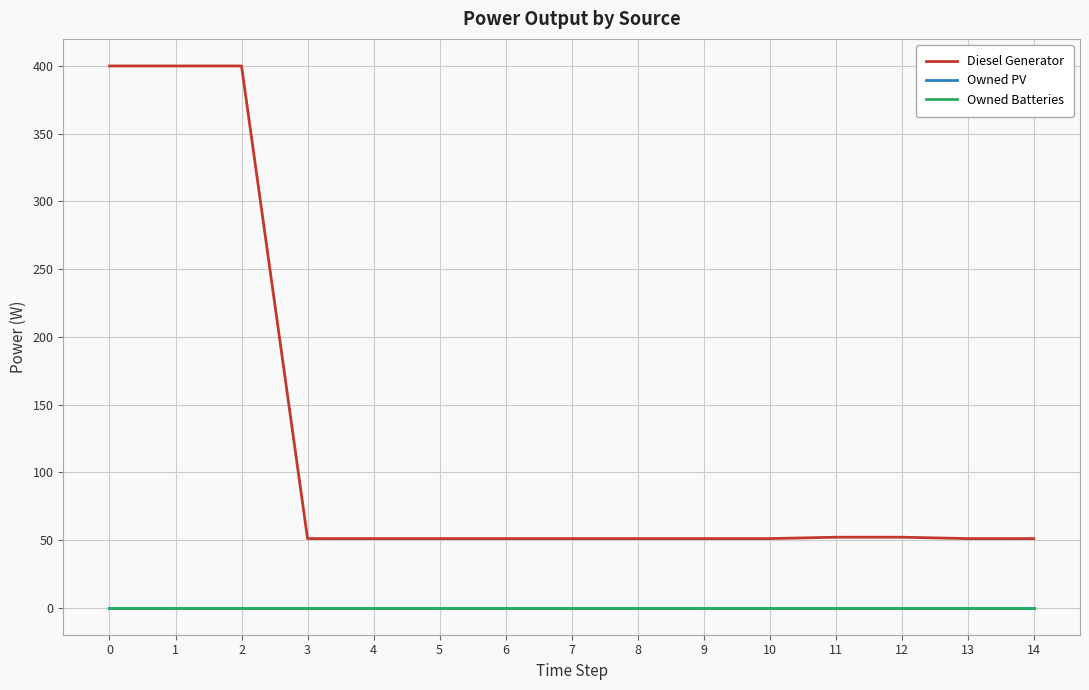

List the labels in order of Owned PV value, smallest first.

0, 1, 2, 3, 4, 5, 6, 7, 8, 9, 10, 11, 12, 13, 14